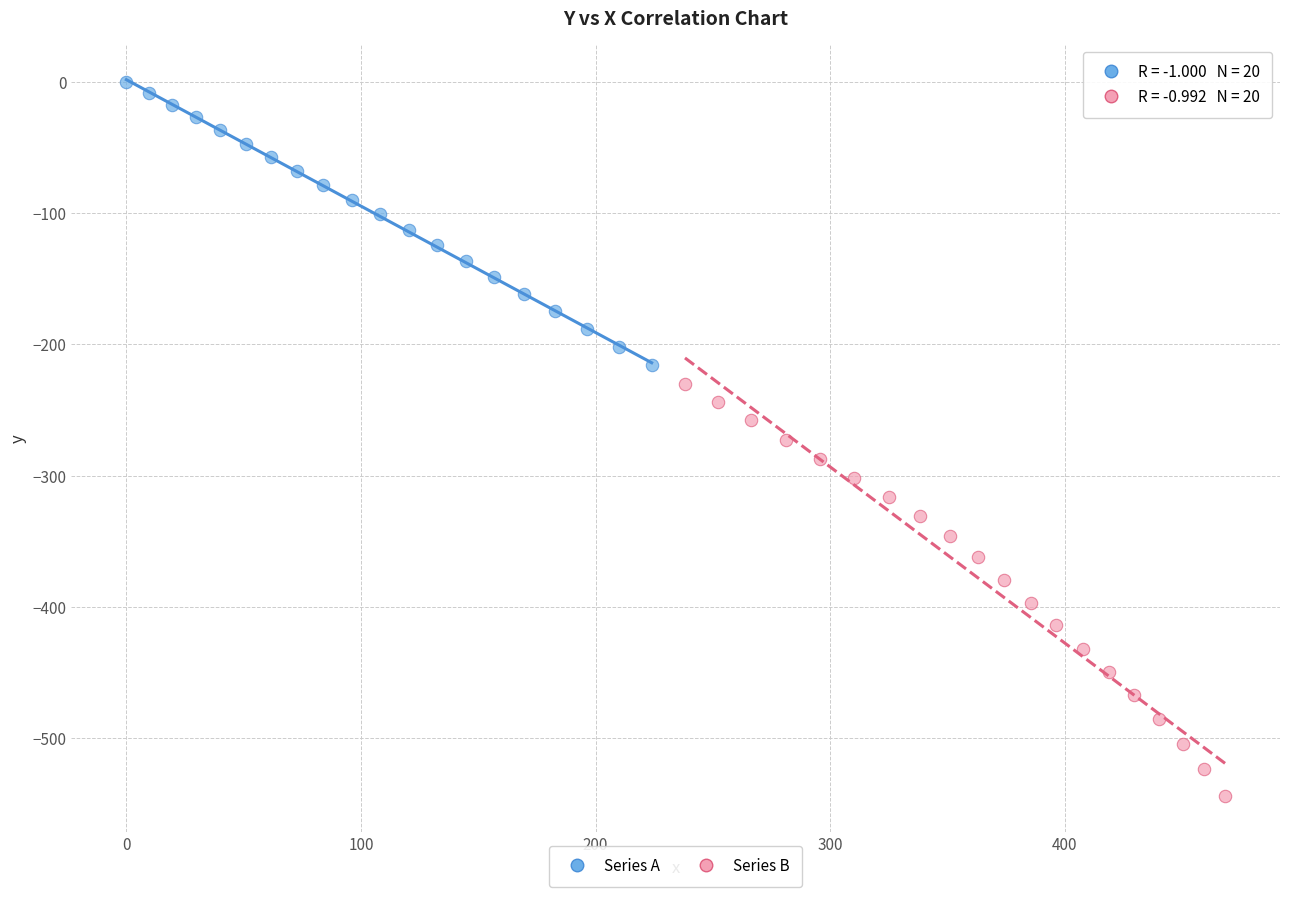

Which series contains the highest Y value?

Series A